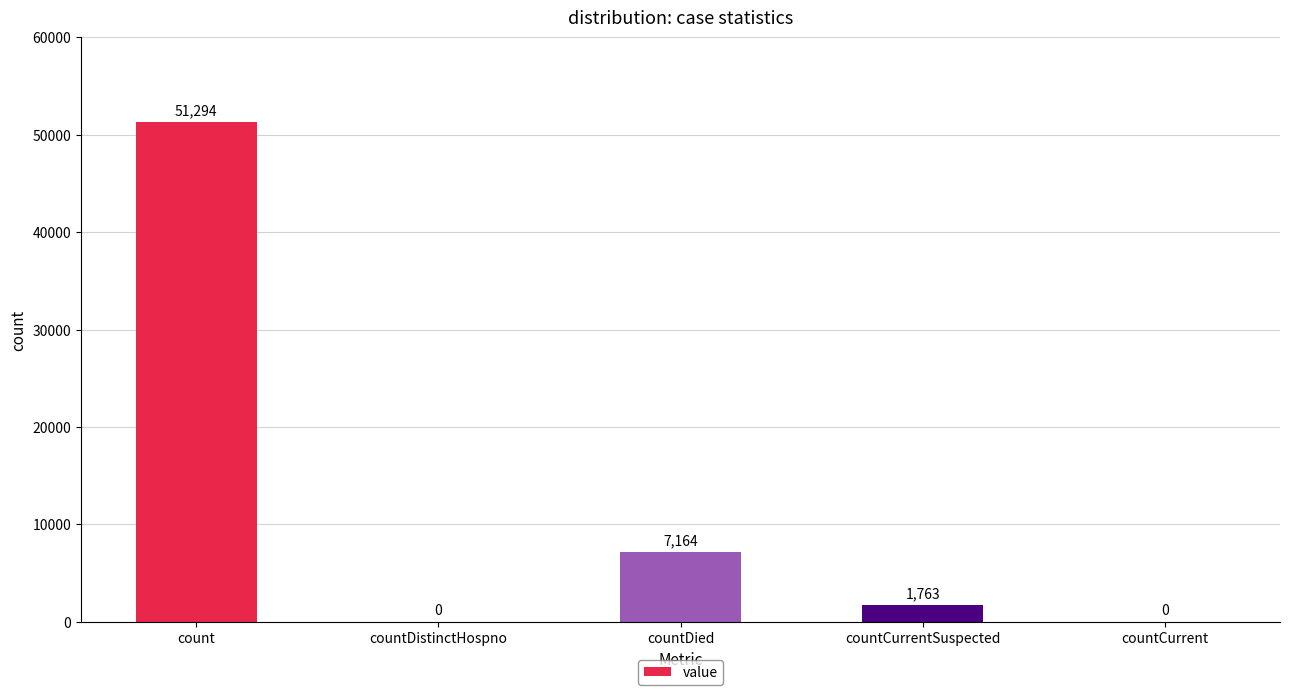

Does the chart contain stacked bars?

No